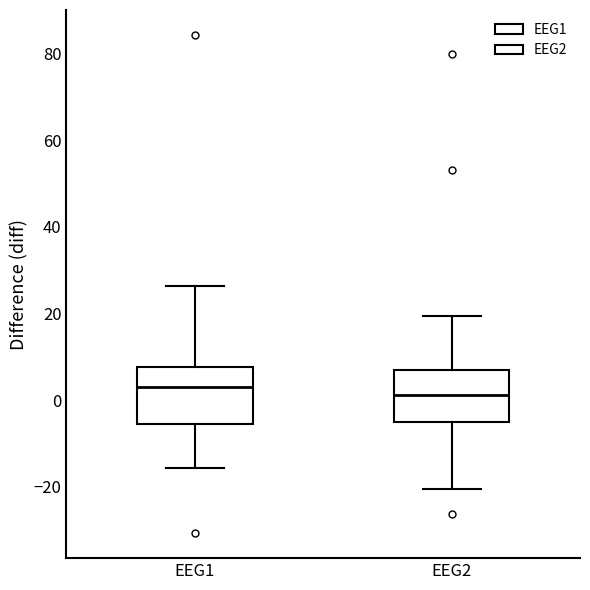

Reading left to right, transcribe this box plot: for each box, give where its median line is, the range the box spans, and where its two whiskers end, as read against the y-axis. The values are not printed on the chart, so give them approximately, as read against the axis.

EEG1: median 2, box -6 to 8, whiskers -16 to 26
EEG2: median 2, box -6 to 8, whiskers -20 to 20